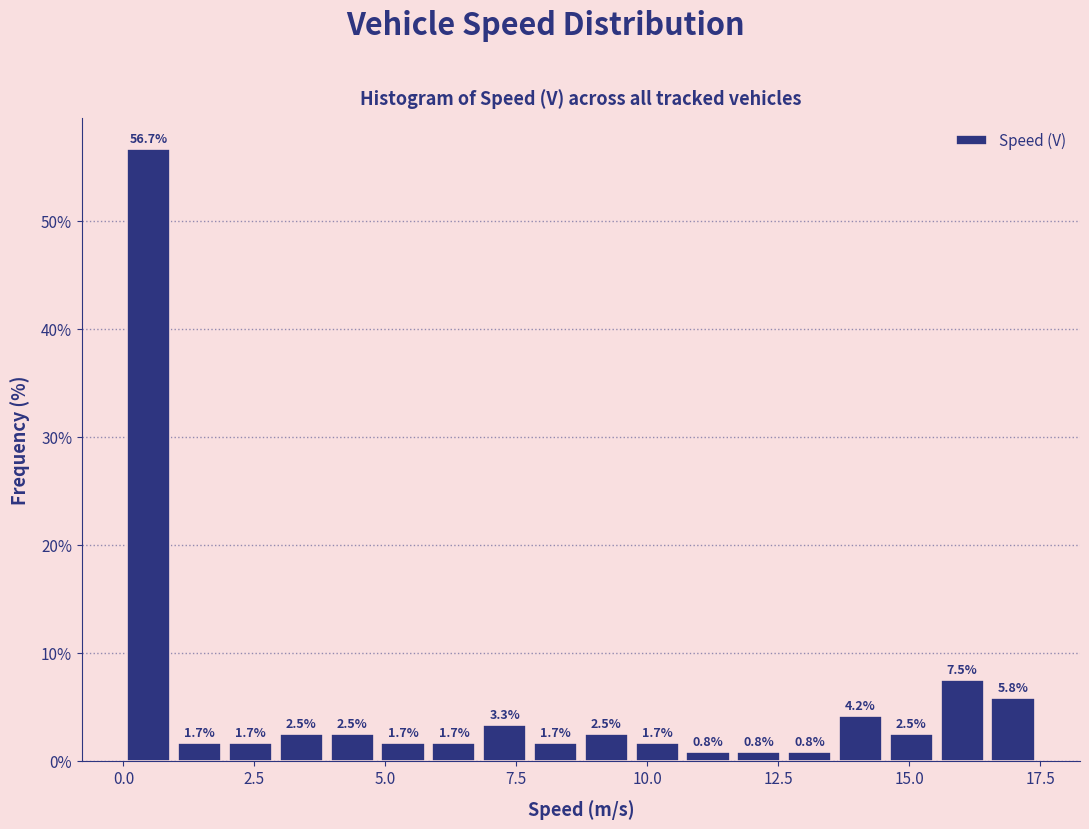

Read against the x-axis, roughly where is the centre of the tallest bar?

0.5